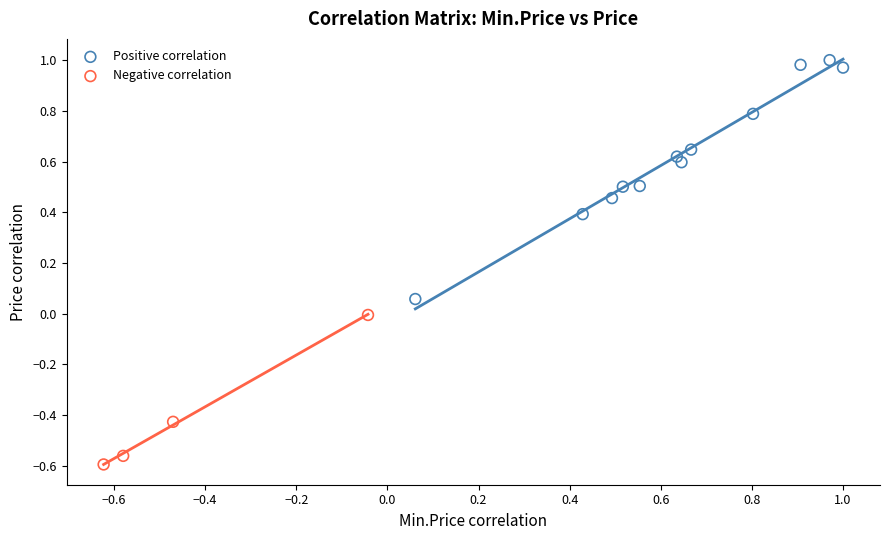

Which series contains the lowest Y value?

Negative correlation